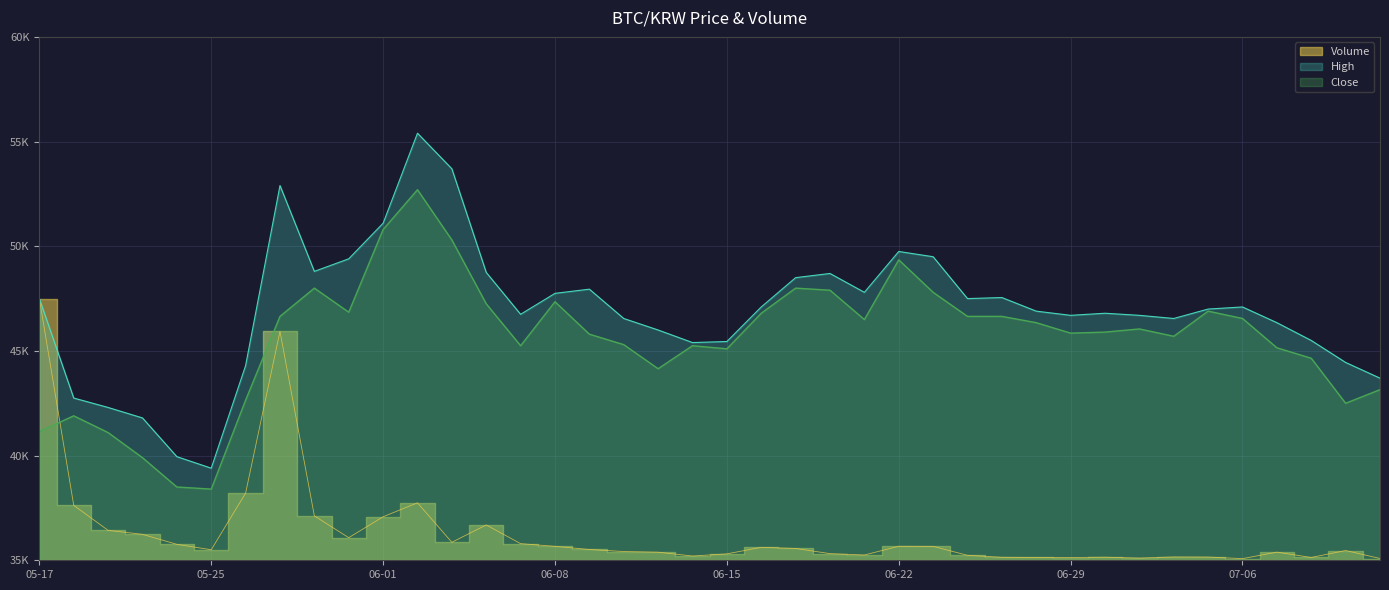

How many data points in Close are above 46050?

19